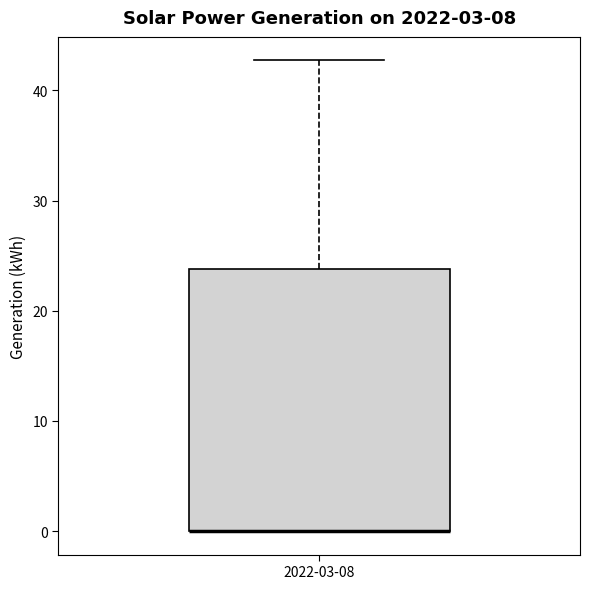

Read this box plot against the y-axis: the position of the median line, the range covered by the box, and the ends of both whiskers. The values are not printed on the chart, so give them approximately, as read against the axis.

median 0 (drawn on the box's lower edge), box 0 to 24, whiskers 0 to 43